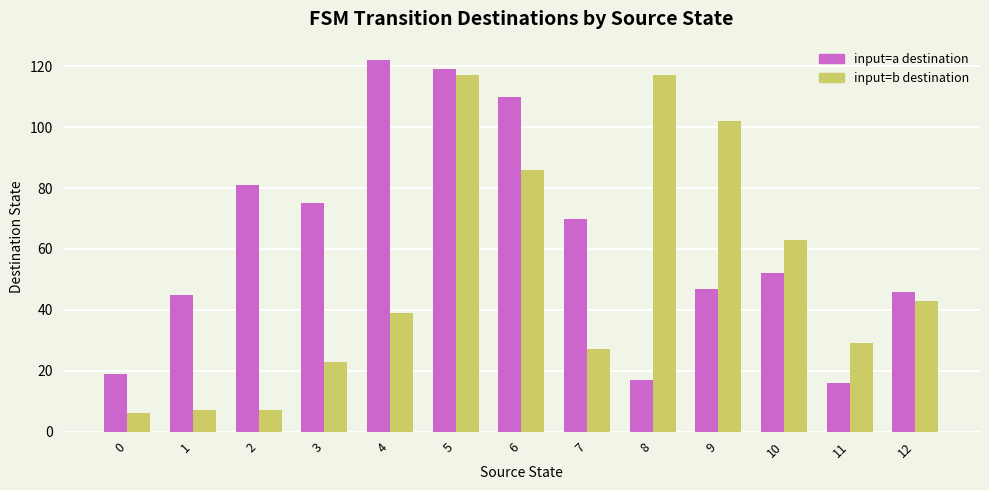

At which category is the sum across all series the highest?

5